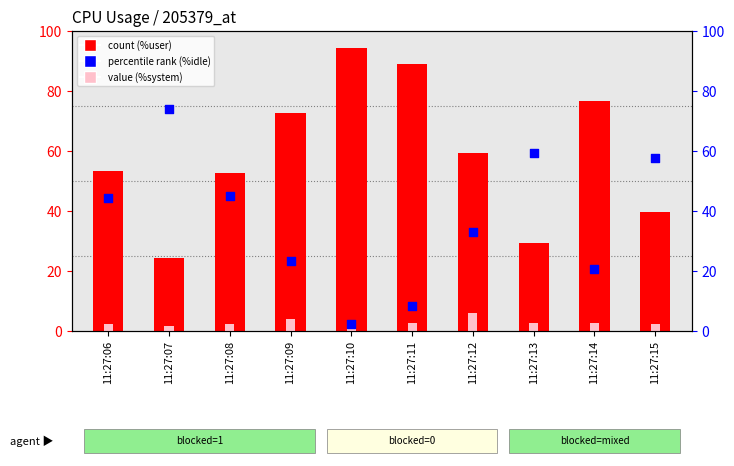

Is the value of %user at 11:27:11 greater than the value of %system at 11:27:09?

Yes